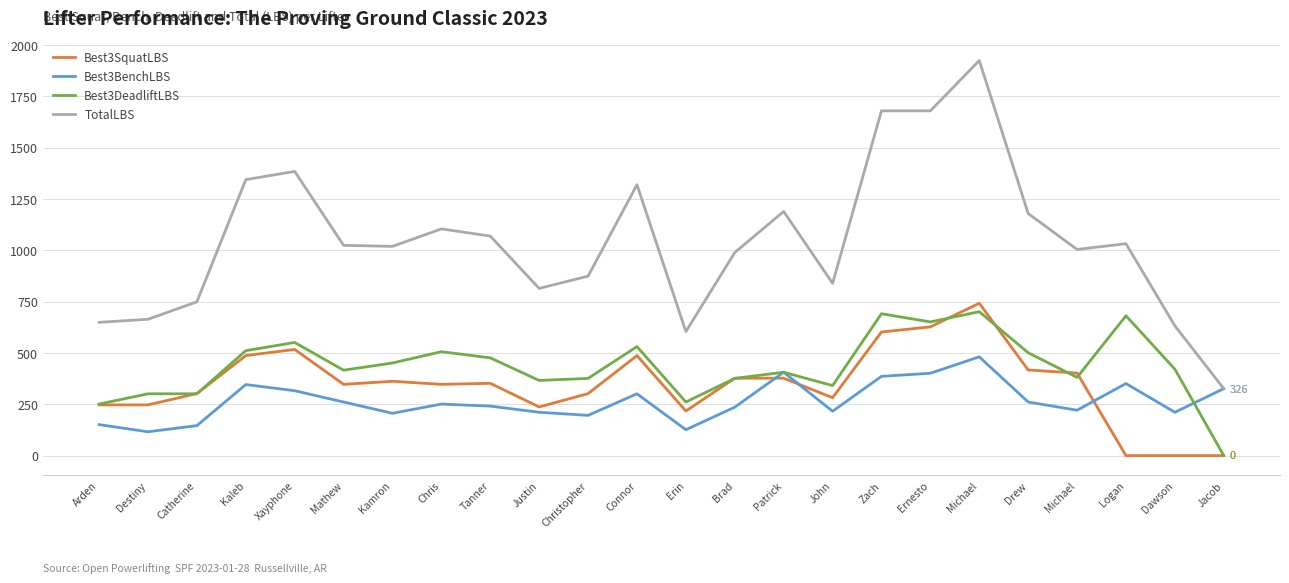

Is this an area chart (filled region under the line)?

No